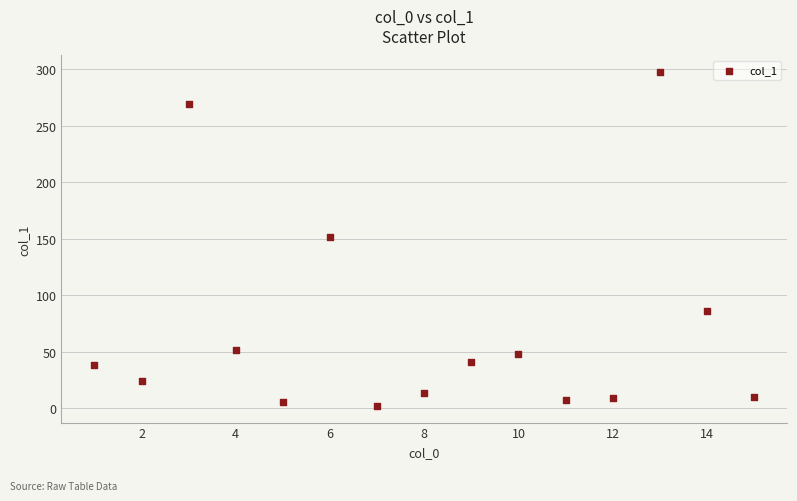

What is the range of X values (max minus min)?

14.0